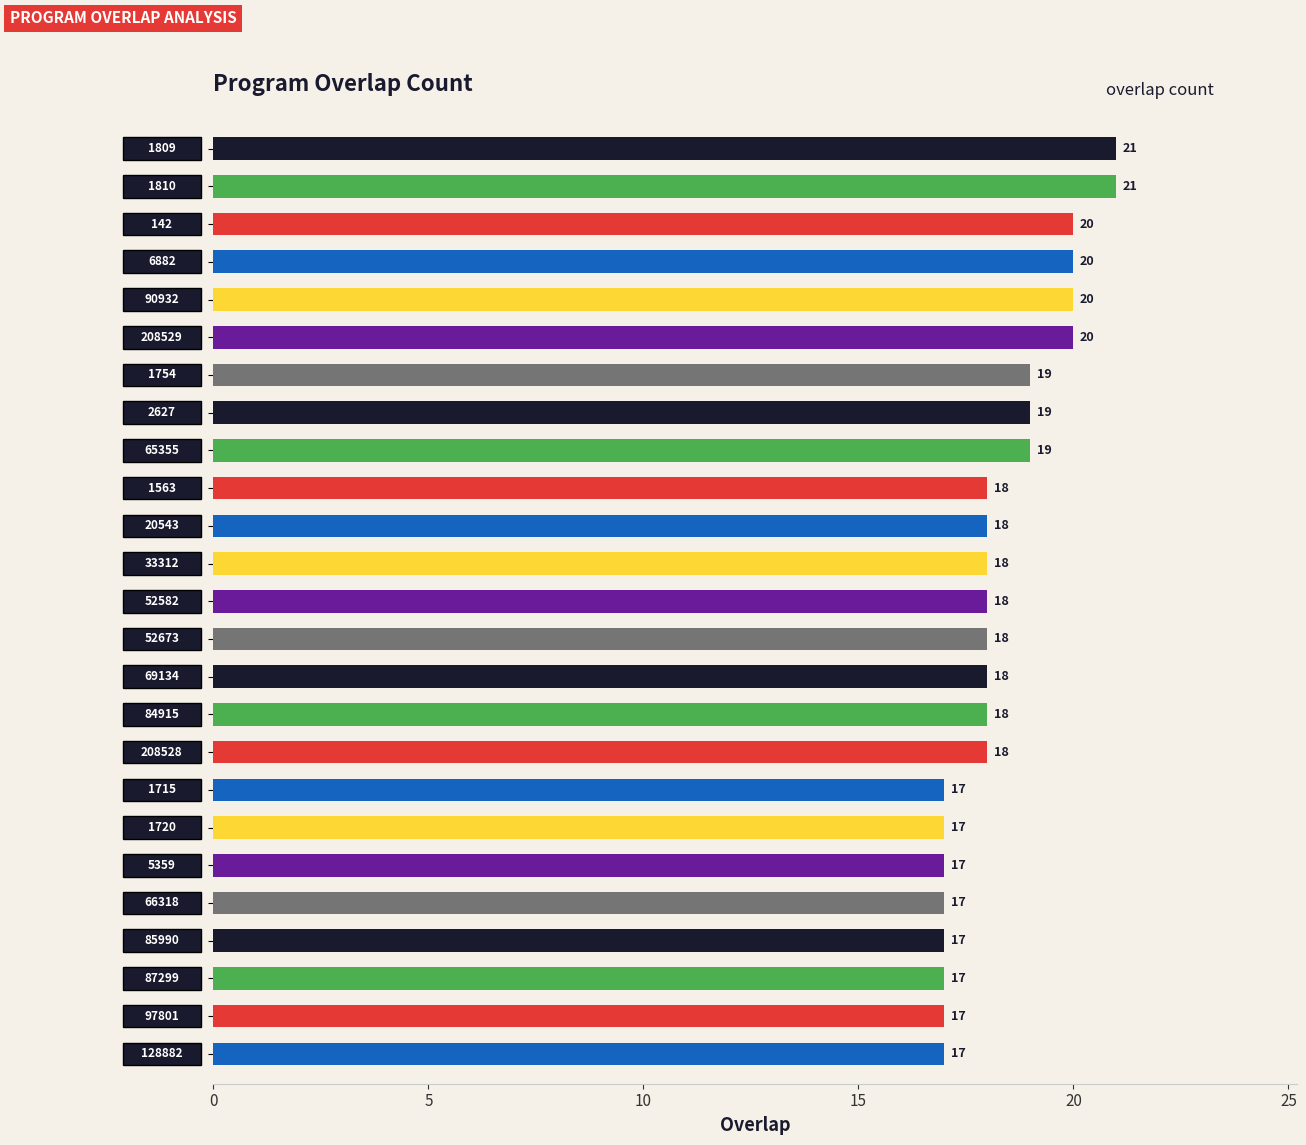

Count the values in the range 17 to 19.

19